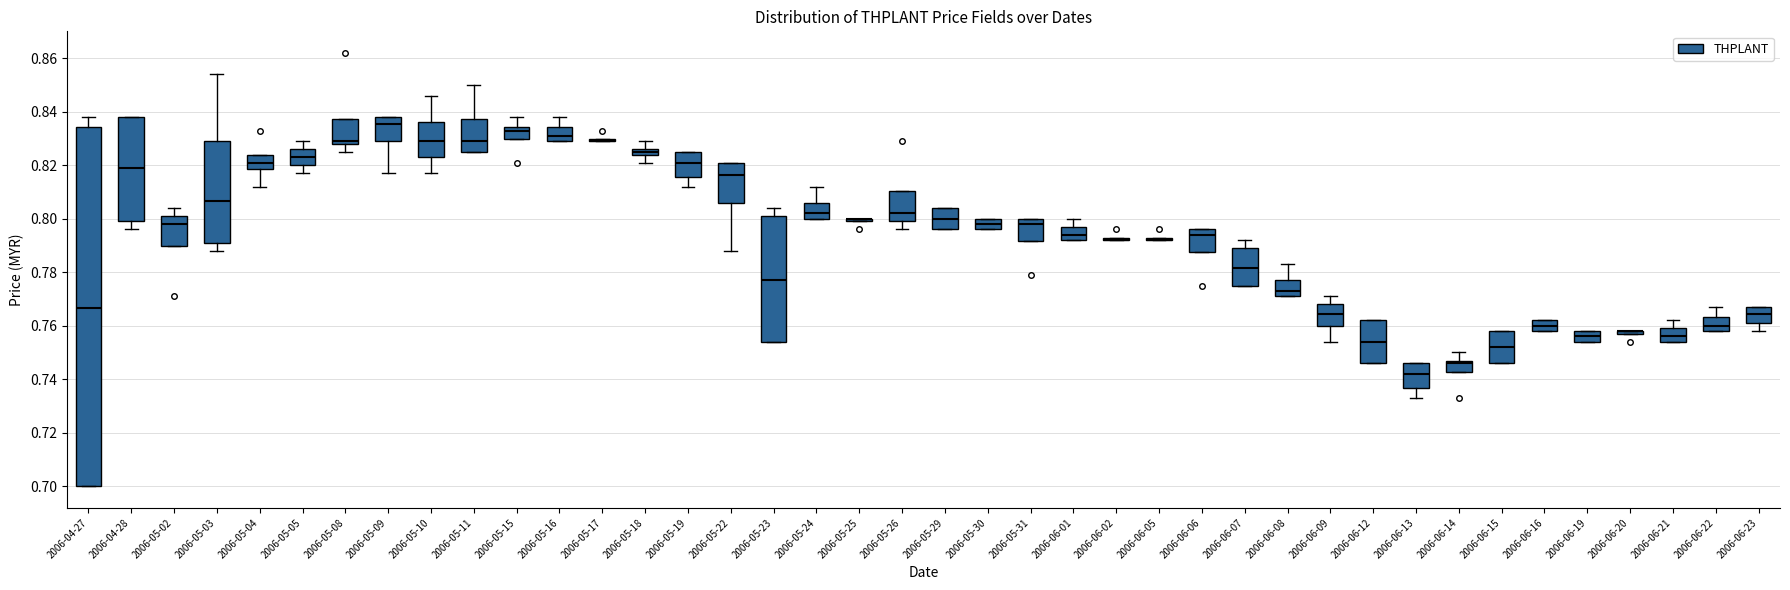

Which box is the tallest, from its lower edge to its upper edge?

2006-04-27